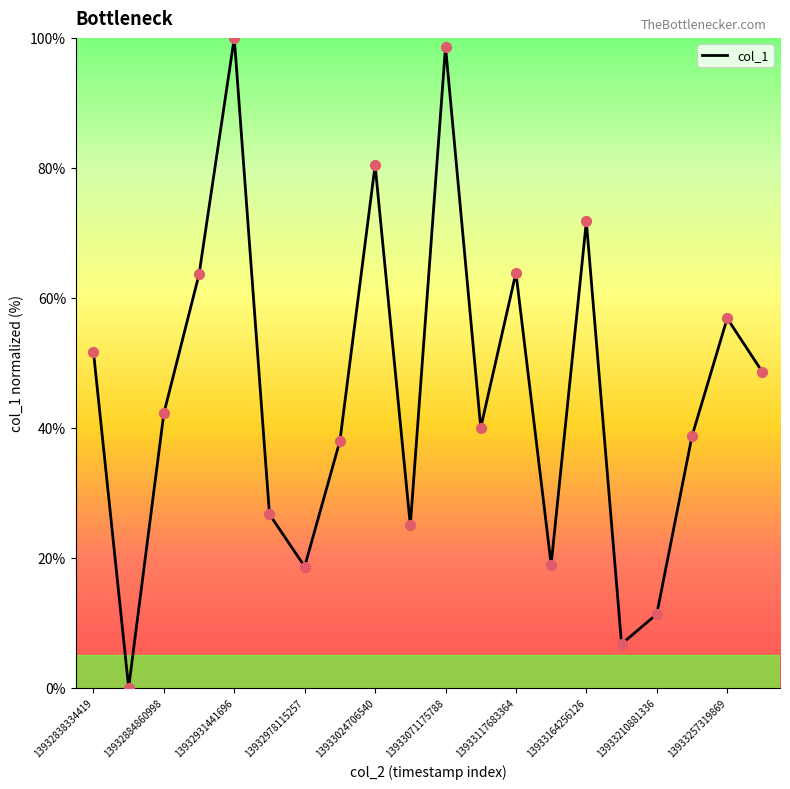

What is the difference between the maximum and minimum values?

100.0